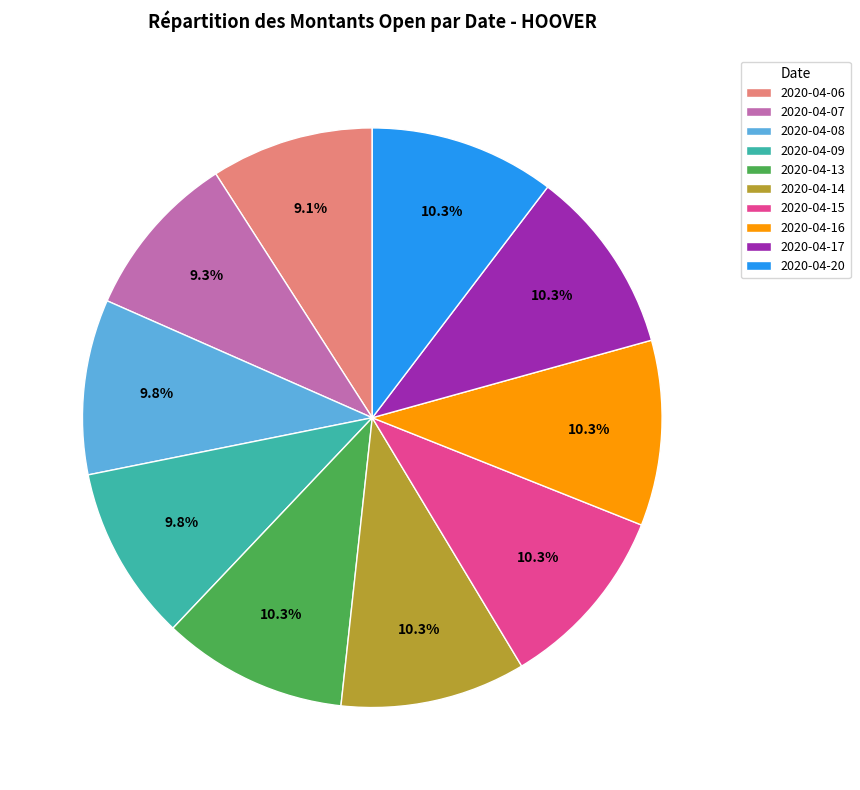

Combined, what portion of the pie is 2020-04-06 and 2020-04-09?

18.9%